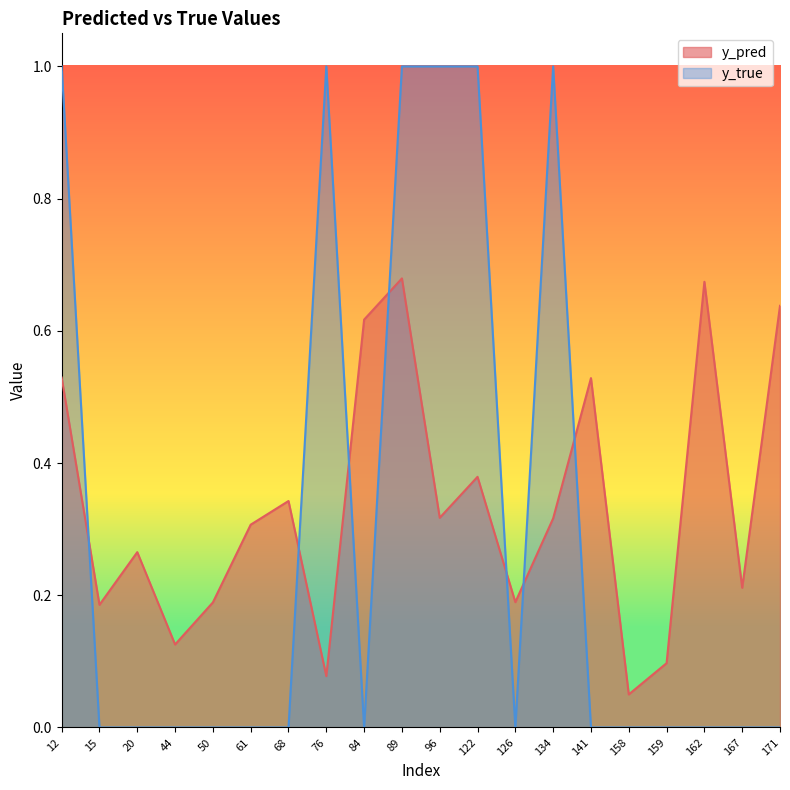

Is it true that y_pred equals 0.6 at 122?

False